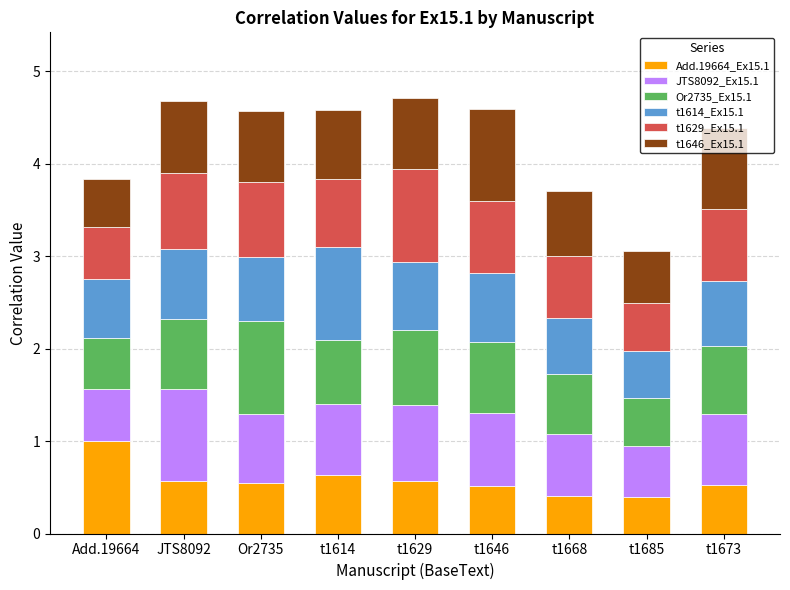

What is the lowest value of the Add.19664_Ex15.1 series?

0.4